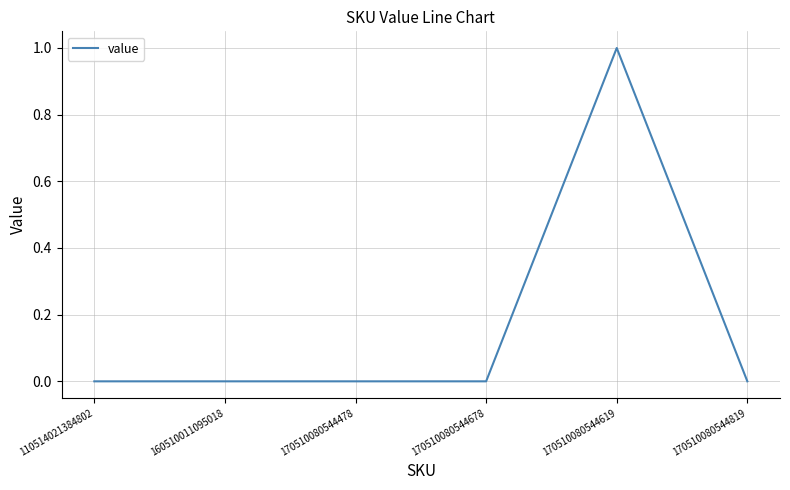

Does the chart display data point markers on the line(s)?

No